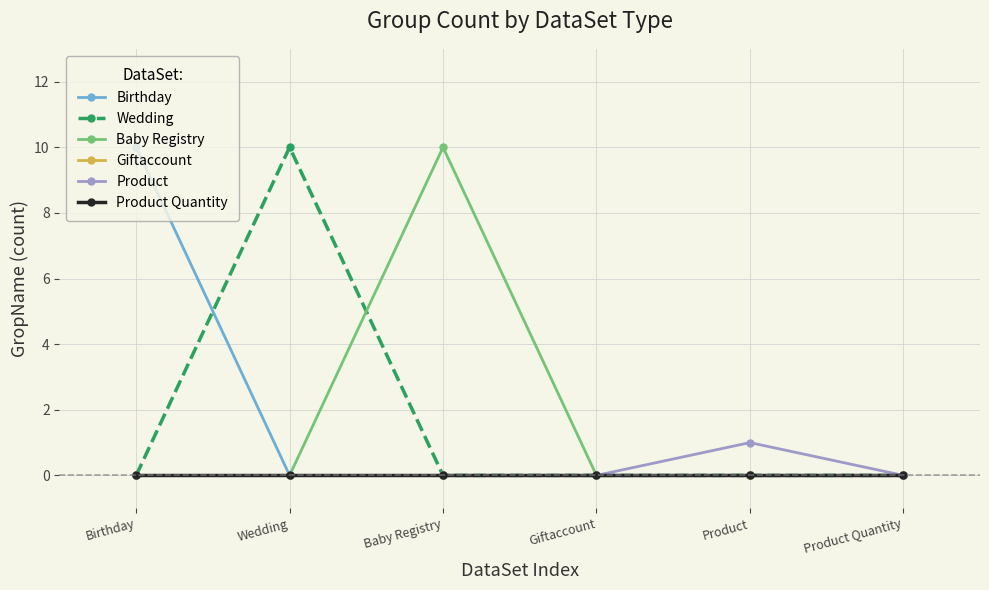

At which label is Product Quantity closest to 0?

Birthday